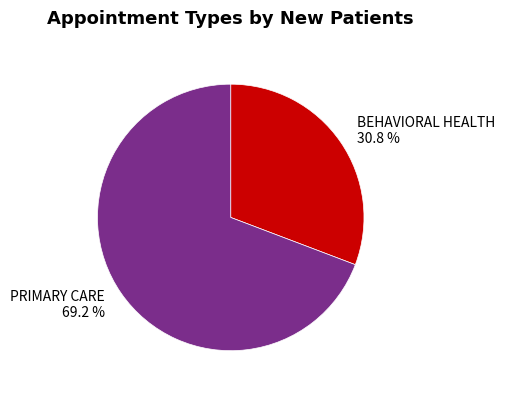

What is the largest slice in the pie chart?

PRIMARY CARE